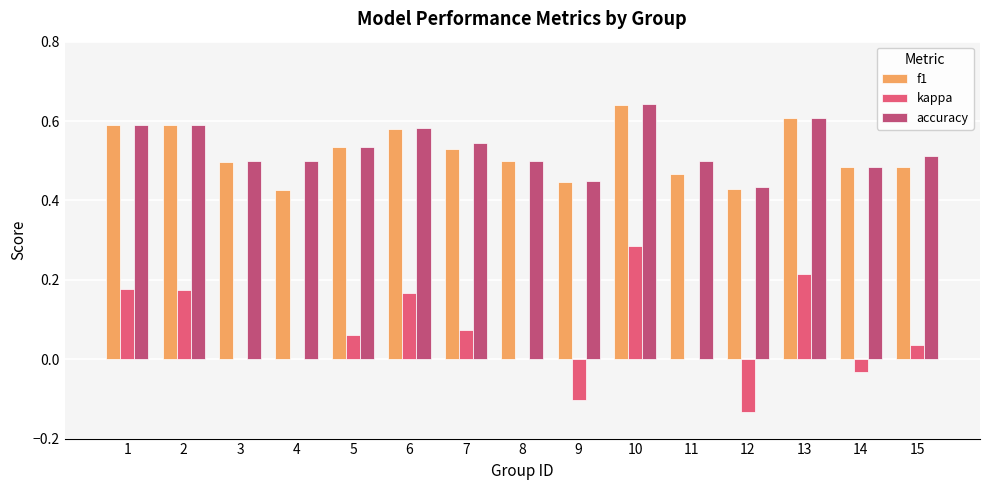

What is the sum of all f1 values?

7.8